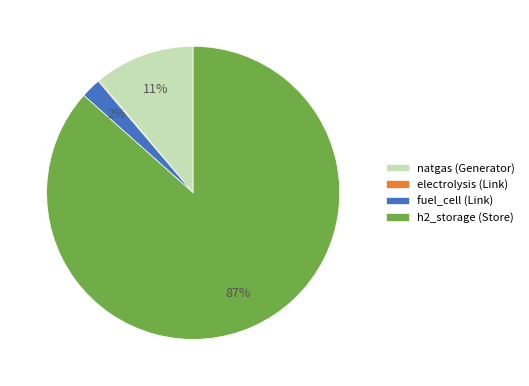

What percentage is the h2_storage (Store) slice, to the nearest percent?

87%